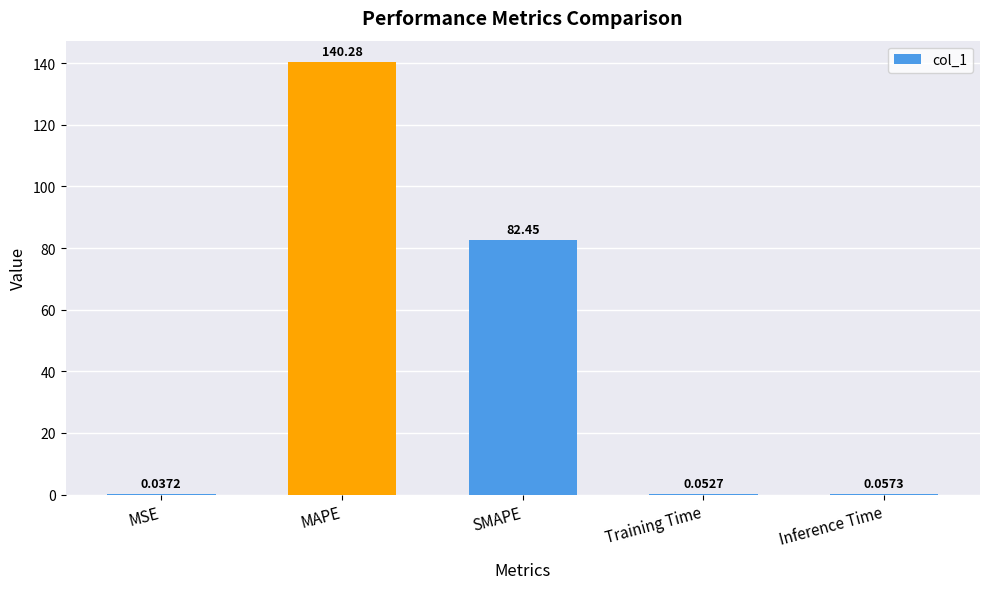

At which category does the chart reach its peak across all series?

MAPE